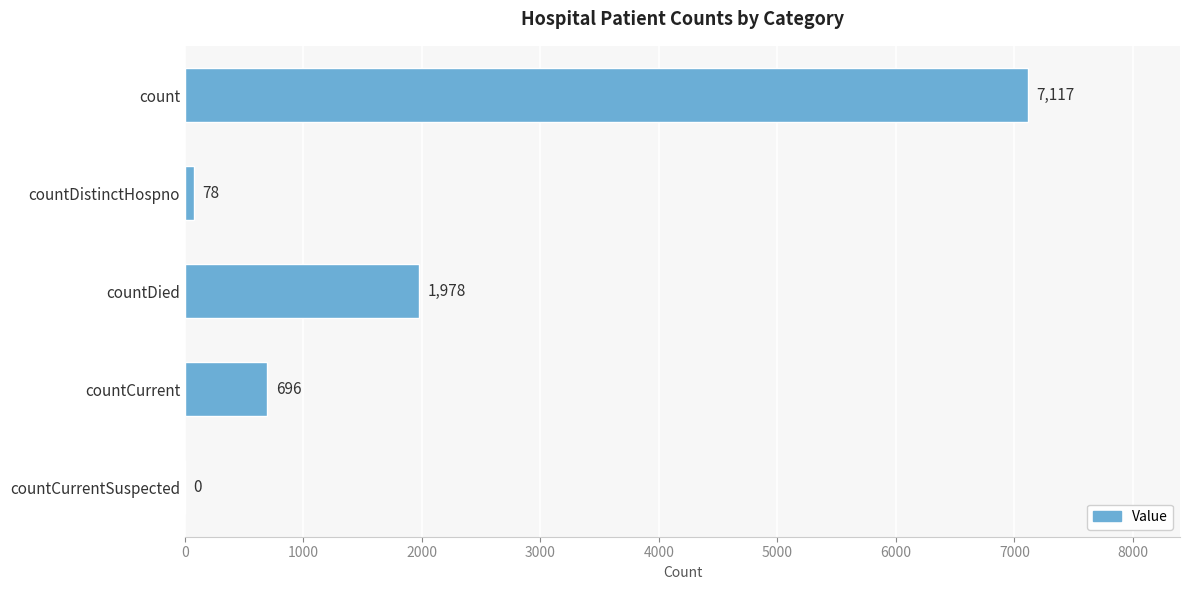

What is the sum of all values?

9869